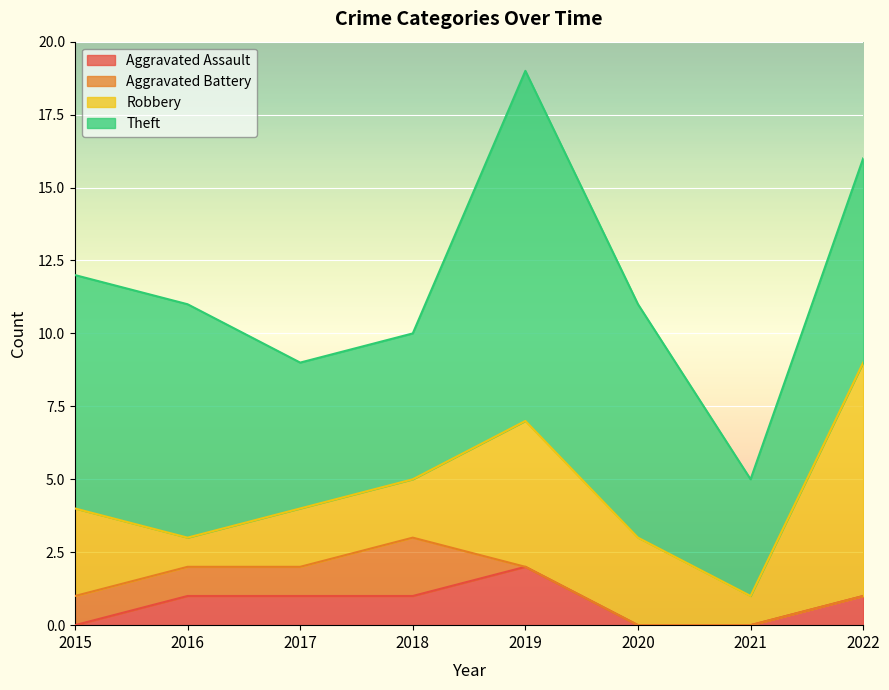

What is the approximate value of Theft at 2020?

8